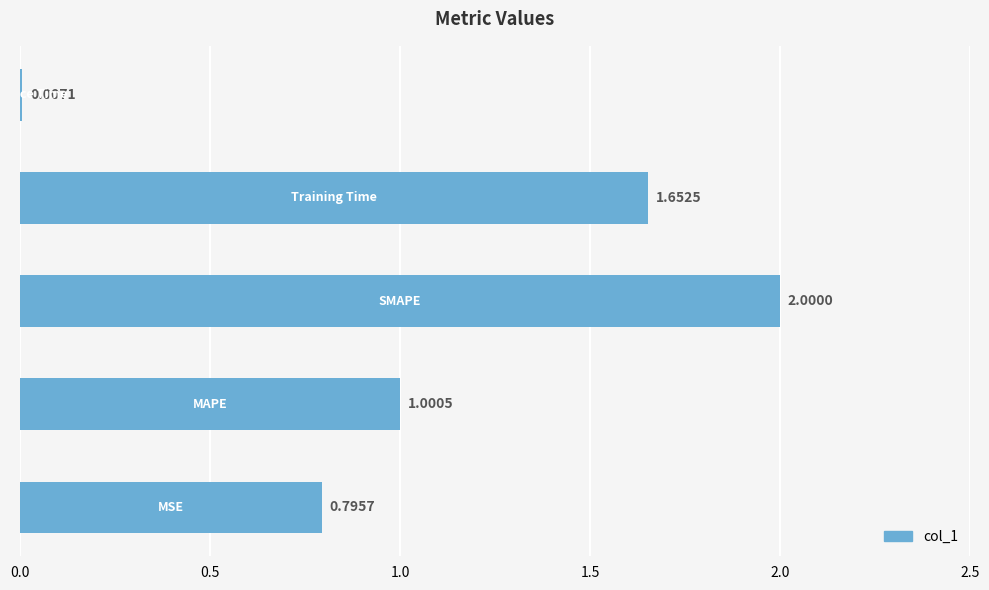

What is the sum of all values?

5.5